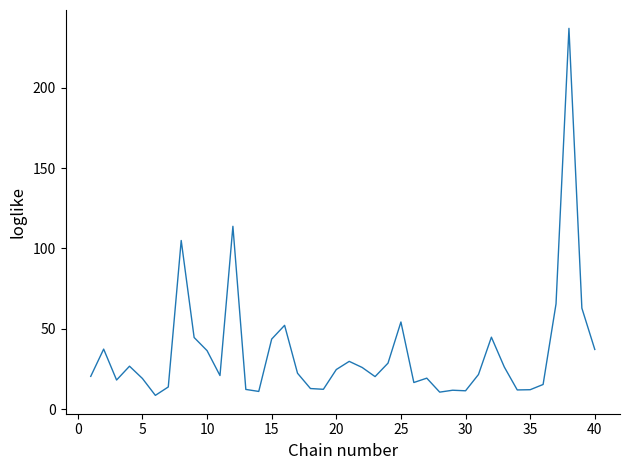

What is the maximum value shown in the chart?

237.0